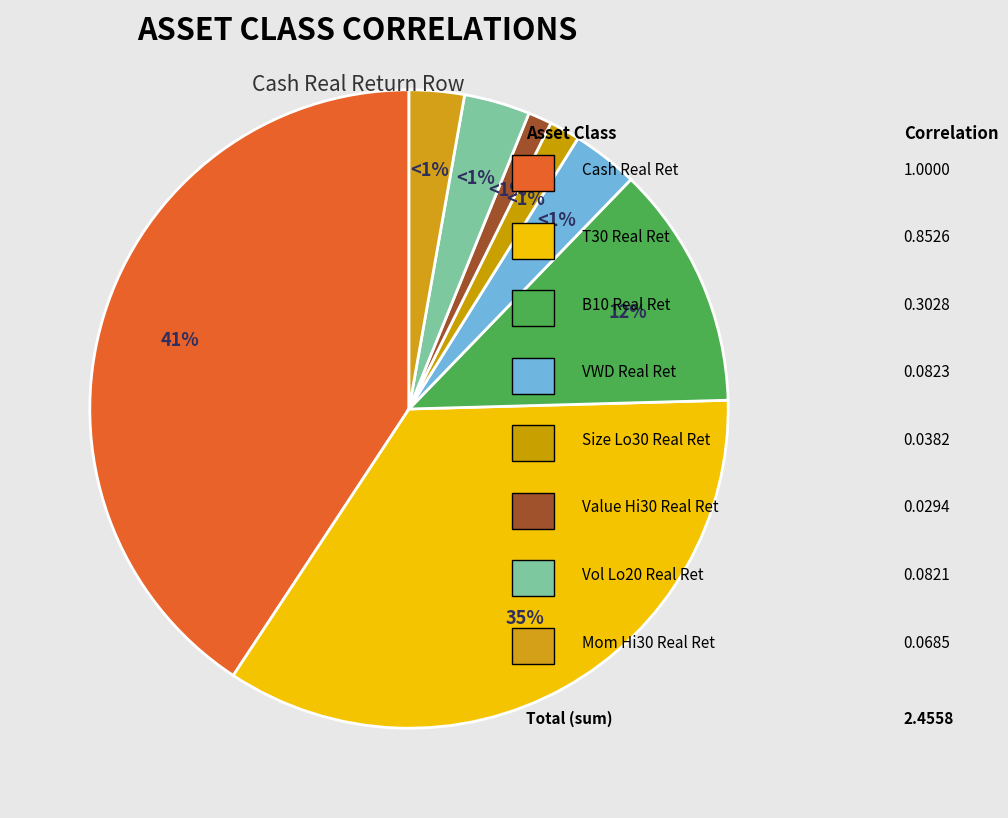

Count the number of slices in the pie.

8